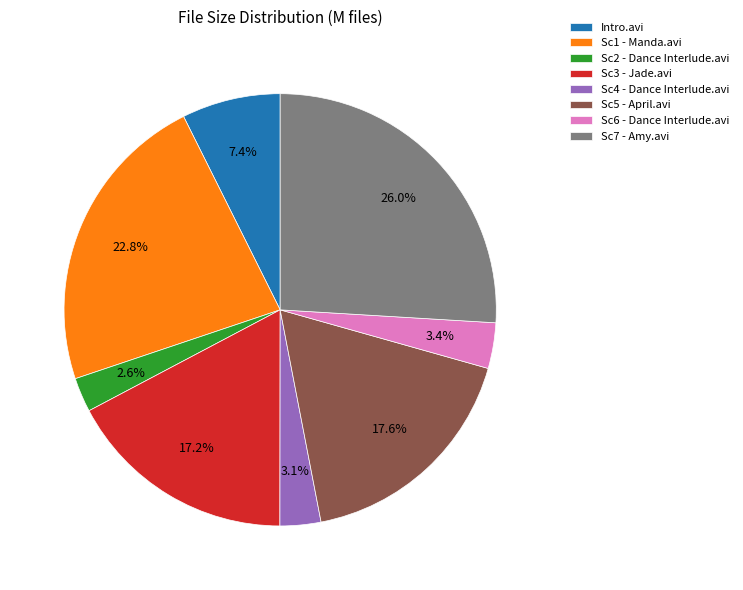

Between Sc4 - Dance Interlude.avi and Sc3 - Jade.avi, which is larger?

Sc3 - Jade.avi